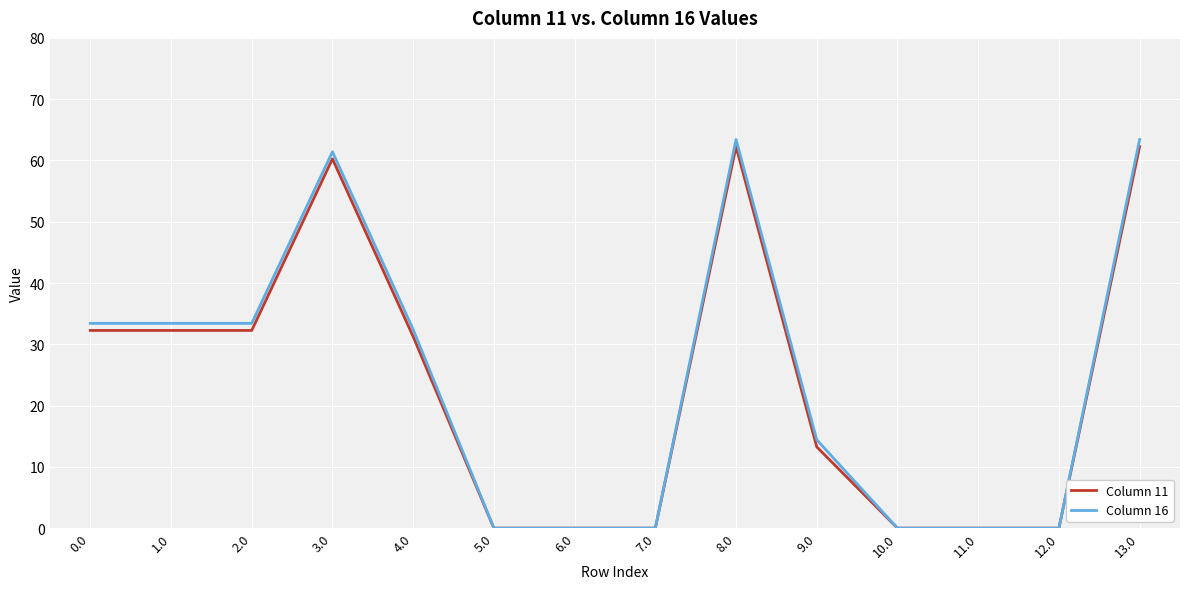

What position from the left is 7.0?

8